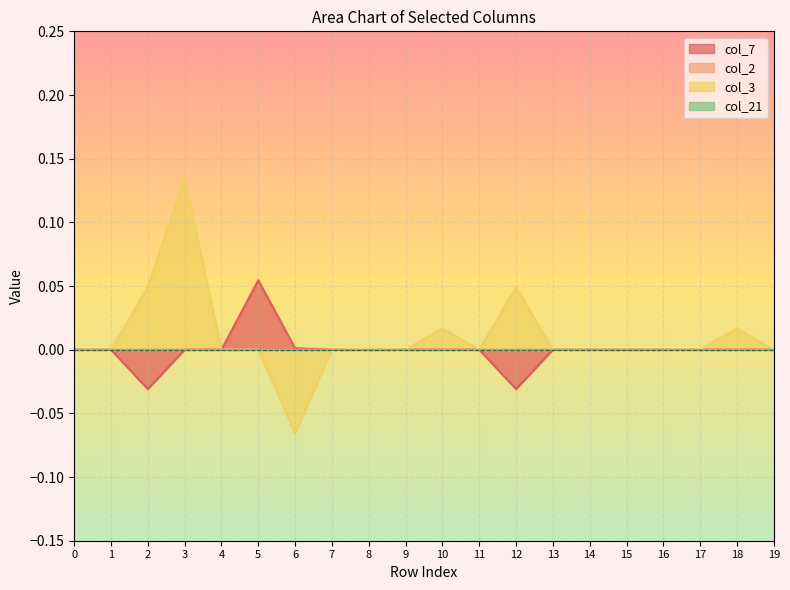

Which series has the largest total across all categories?

col_3